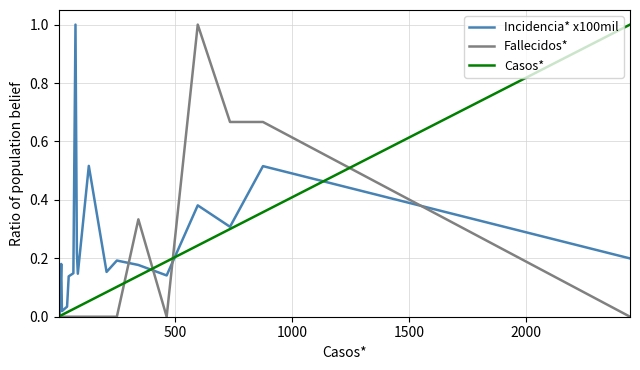

Which series ends up on top after the final intersection of Fallecidos* and Incidencia* x100mil?

Incidencia* x100mil